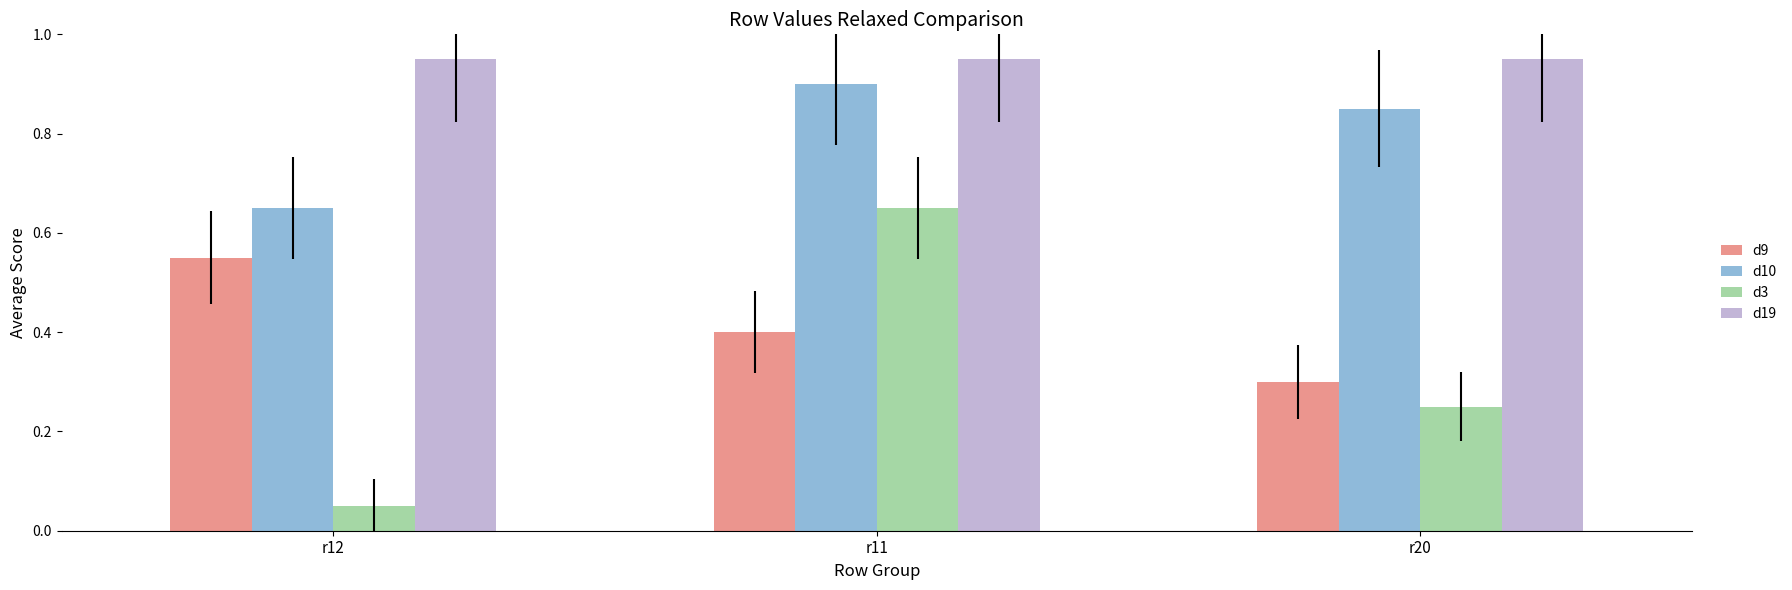

What is the average value of the d3 series?

0.3